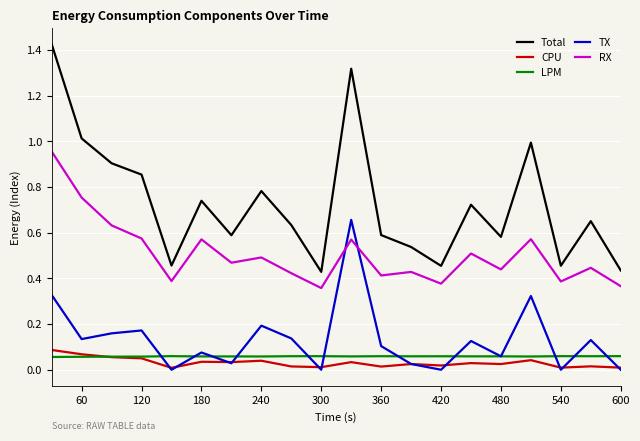

Which series has the largest range (max minus min)?

Total